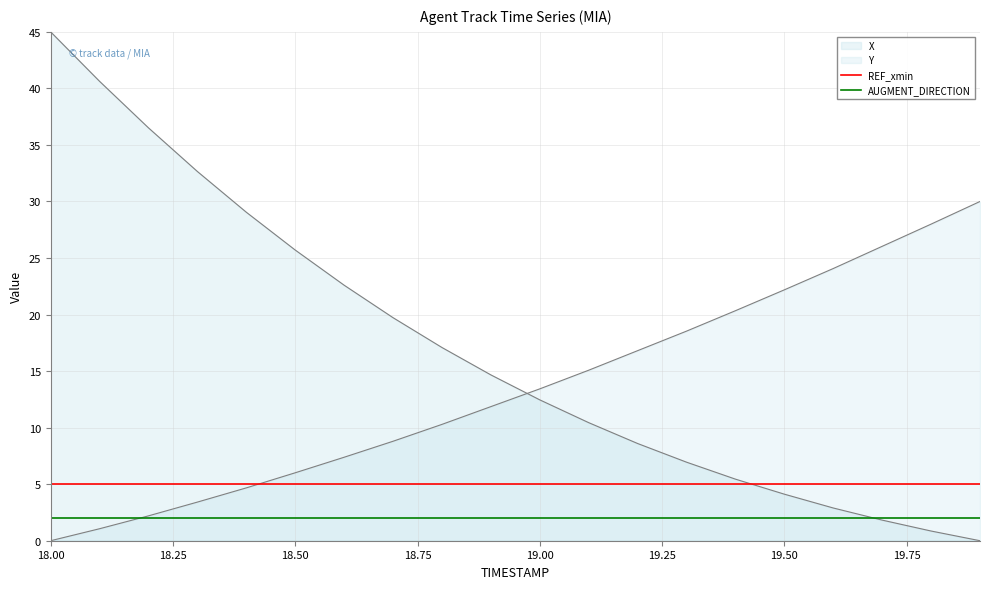

How many lines are shown in the chart?

4